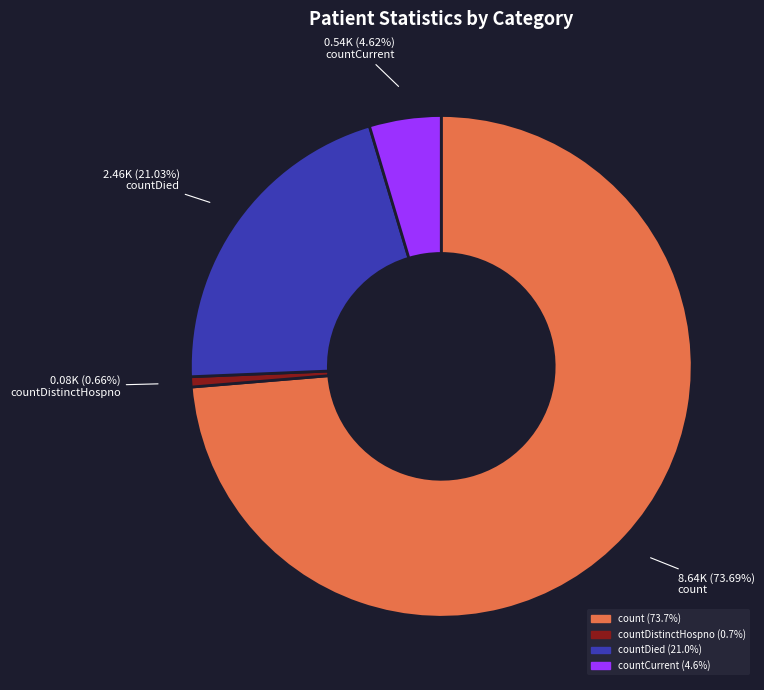

Is there any slice that represents more than half of the pie?

Yes